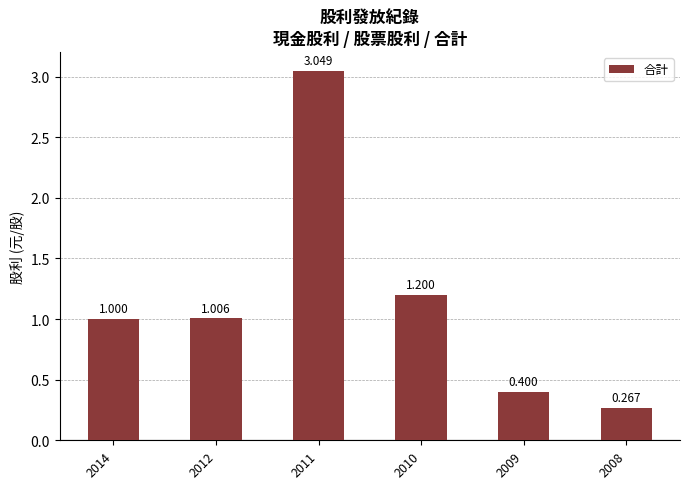

What is the value of the 4th bar from the left?

1.2